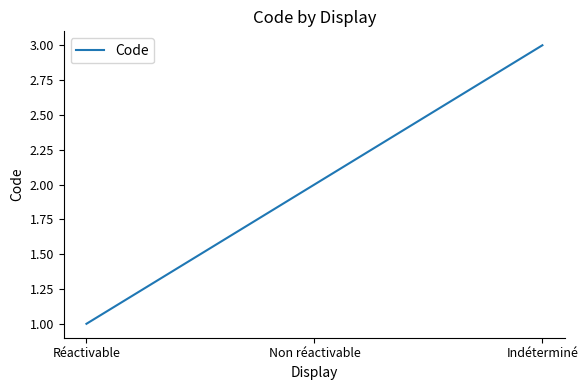

The chart shows a value of 2 at Réactivable. True or false?

False